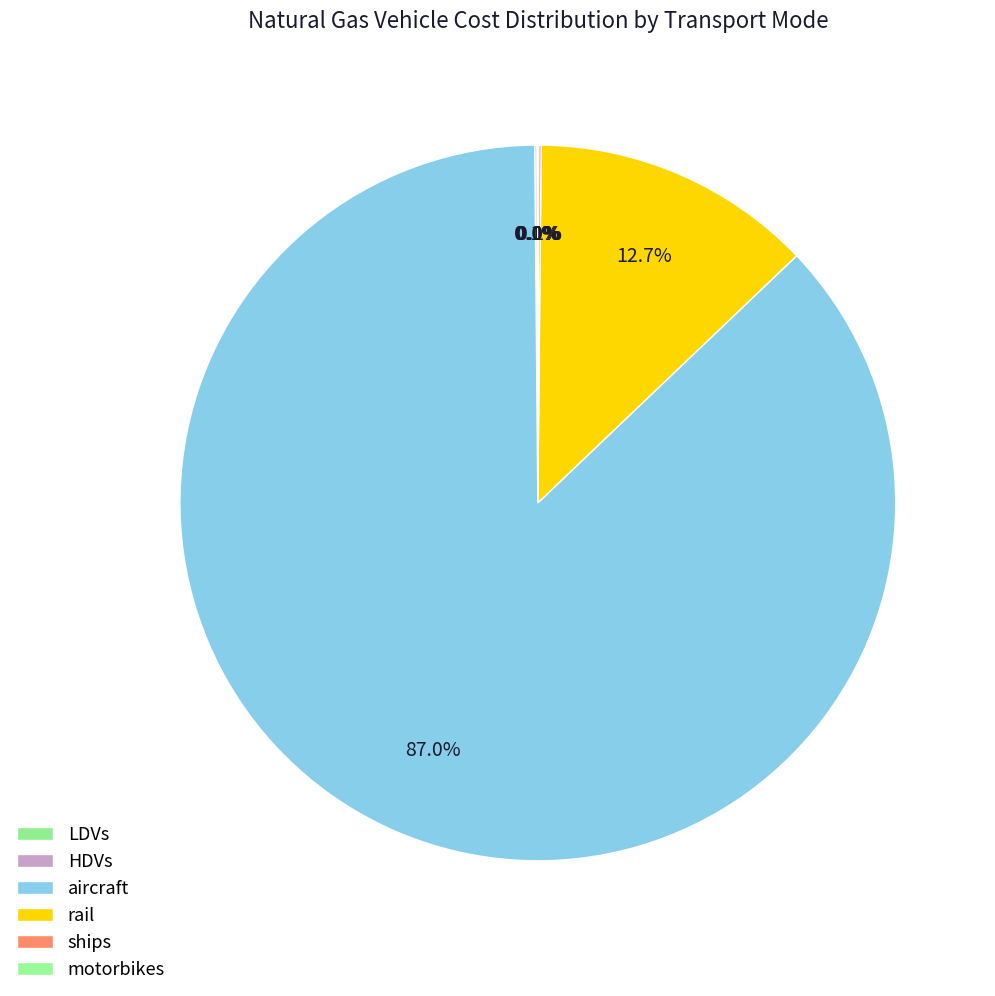

Count the number of slices in the pie.

6